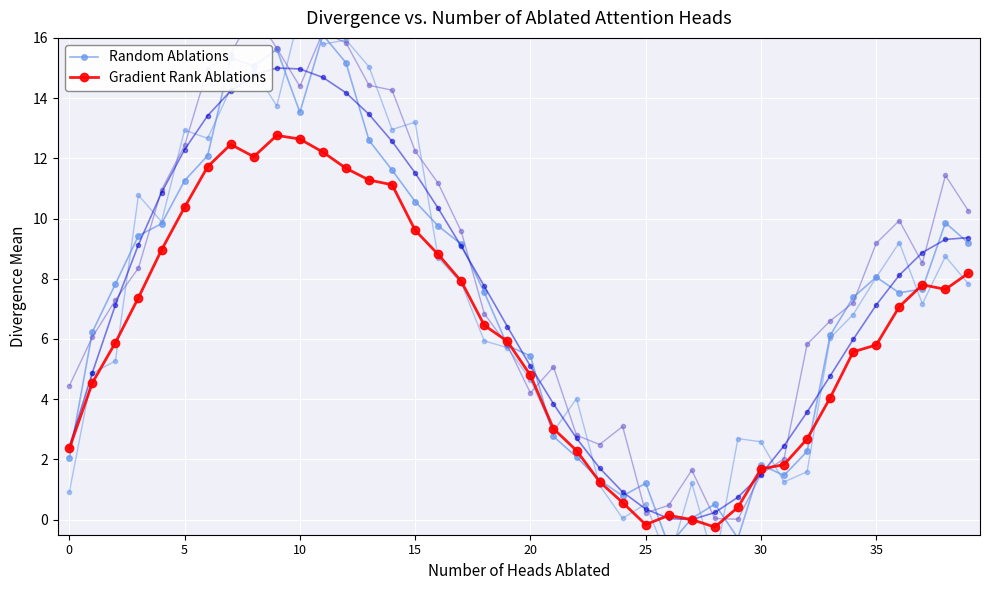

How many data points in Random Ablations are less than 7?

17